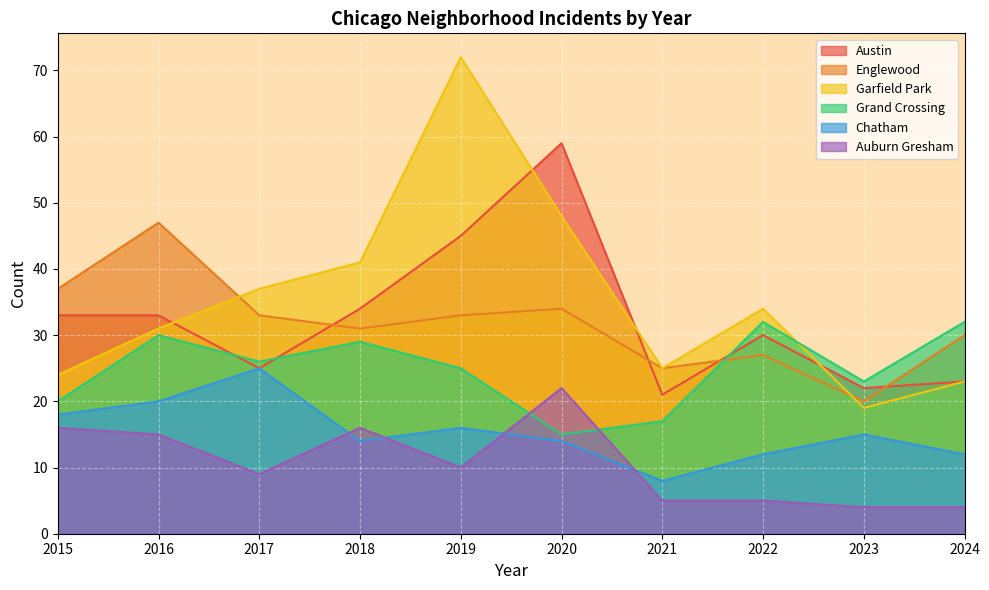

What is the difference between the maximum and second lowest values in the Austin series?

37